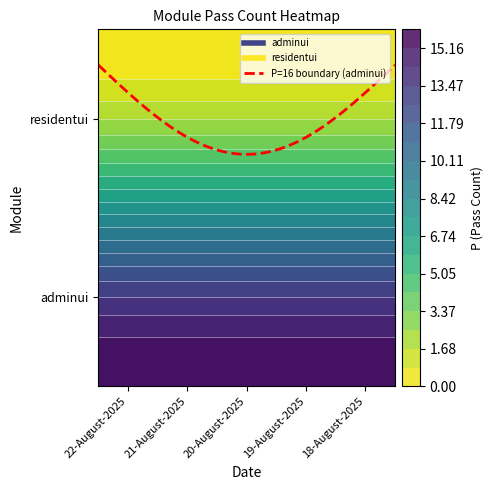

Reading left to right, what are all the values shown in this chart?

adminui: 22-August-2025=16	21-August-2025=16	20-August-2025=16	19-August-2025=16	18-August-2025=16
residentui: 22-August-2025=0	21-August-2025=0	20-August-2025=0	19-August-2025=0	18-August-2025=0